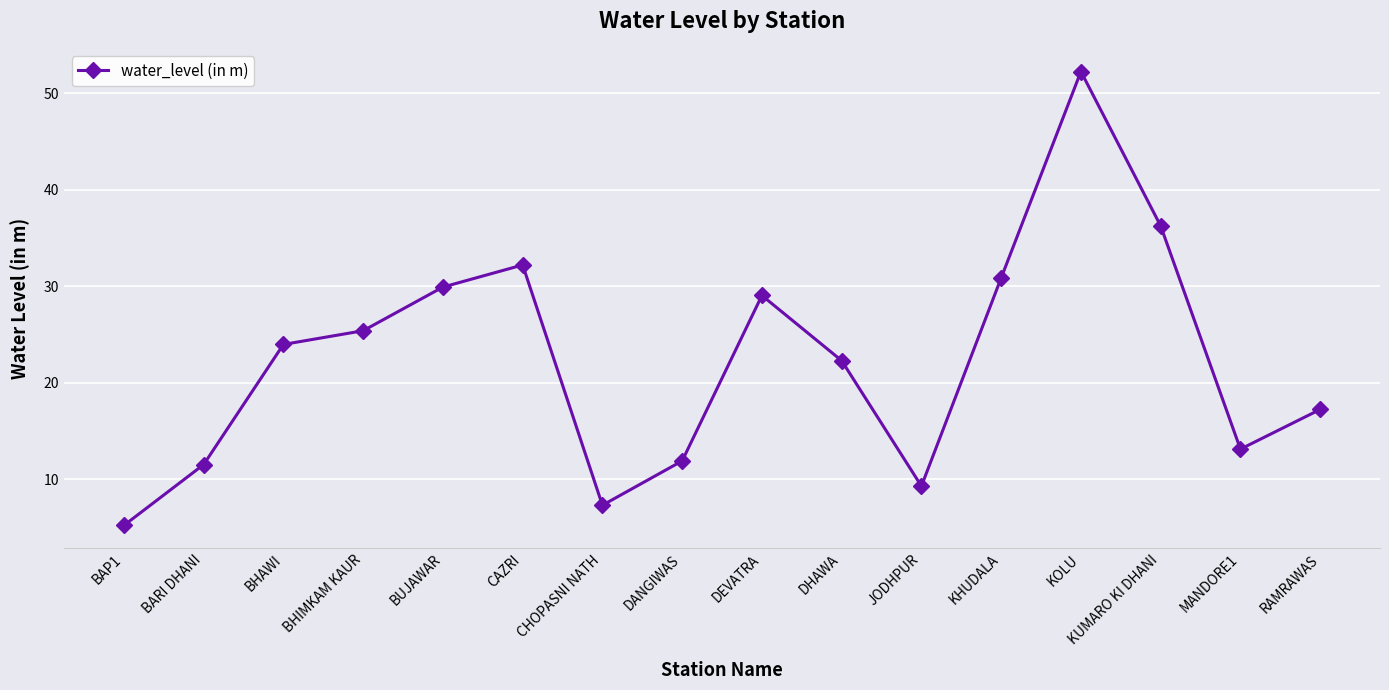

How many interior local peaks (higher than both neighbors) does the data have?

3